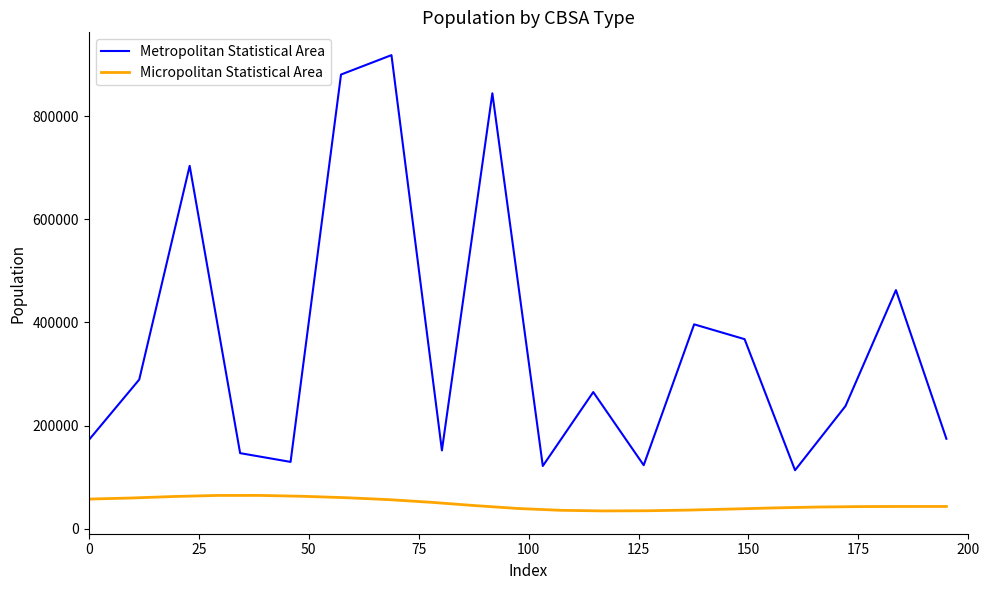

What is the highest value of the Metropolitan Statistical Area series?

918018